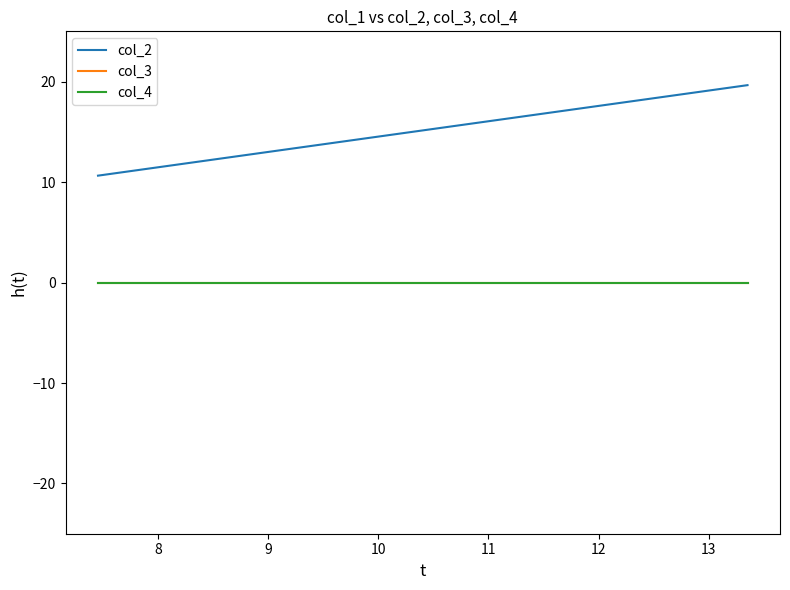

How many distinct data groups are displayed?

3